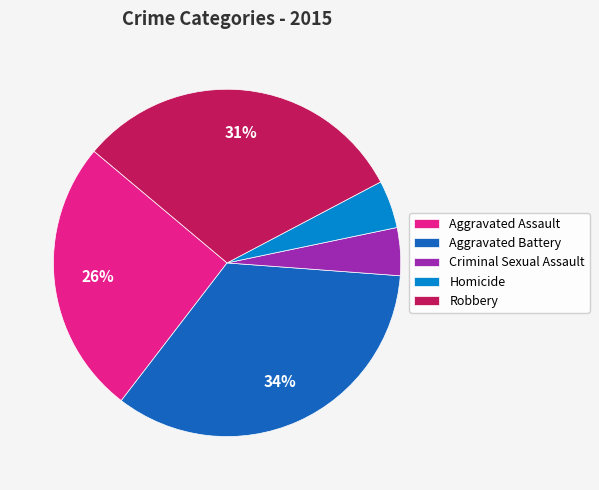

To the nearest percent, what is the difference between the largest and smallest slice percentages?

30%